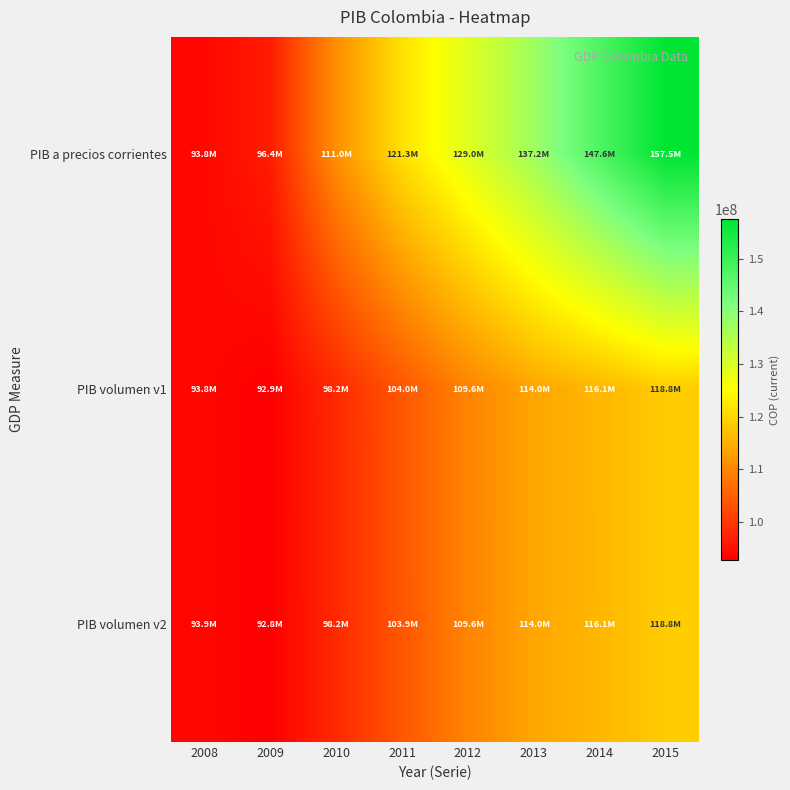

Rank the series by their maximum value, from lowest to highest.

PIB volumen v2, PIB volumen v1, PIB a precios corrientes